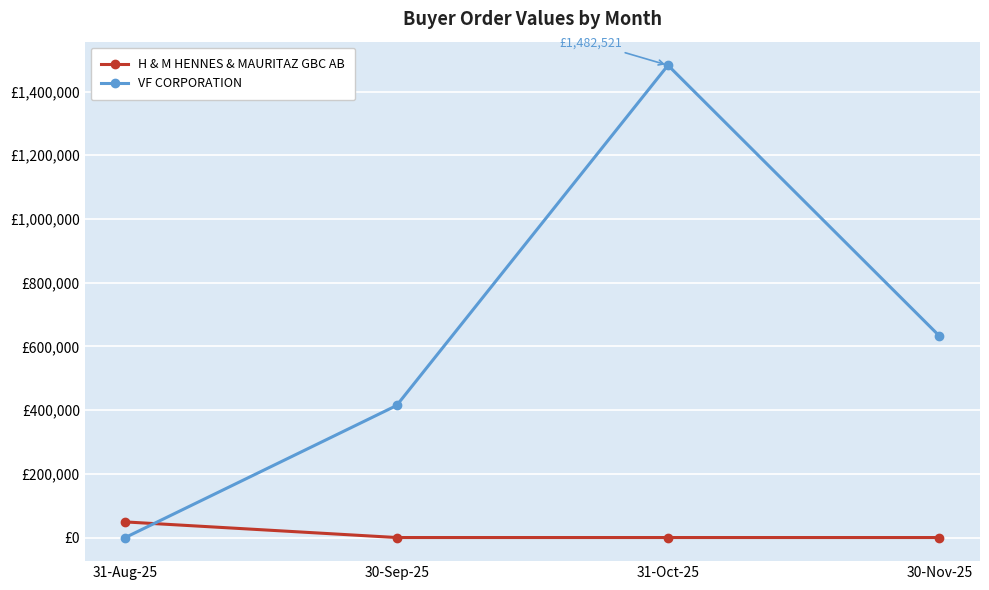

What is the label of the 2nd point from the left?

30-Sep-25